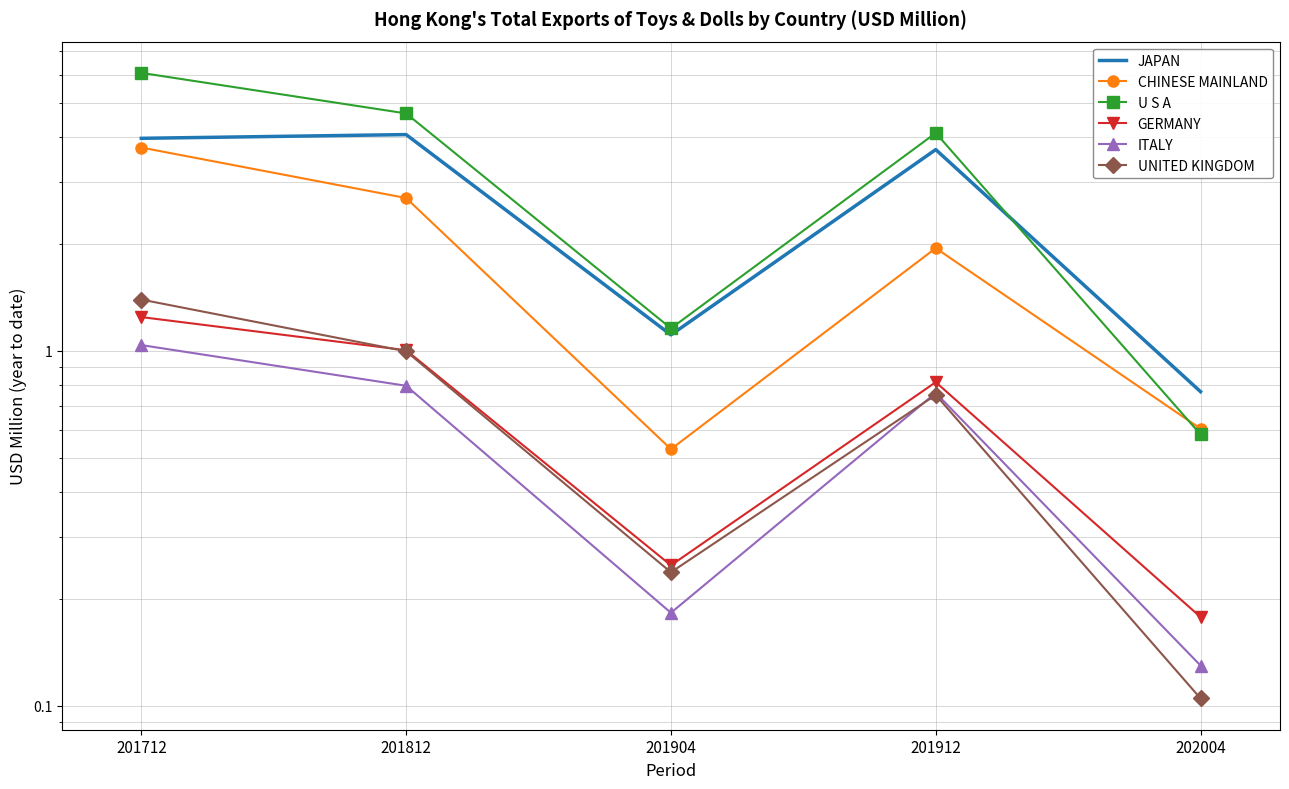

Which series has the widest spread of values?

U S A